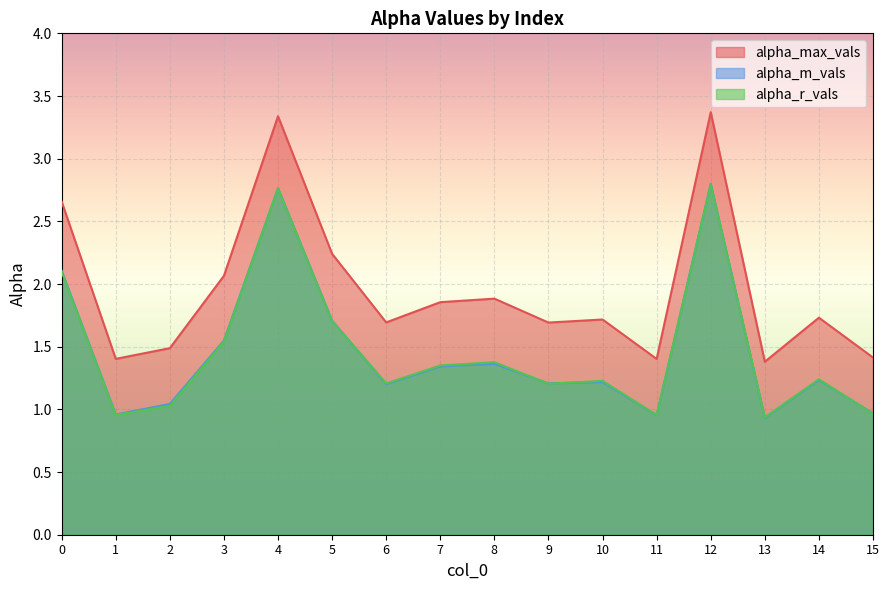

At which category does the chart reach its peak across all series?

12